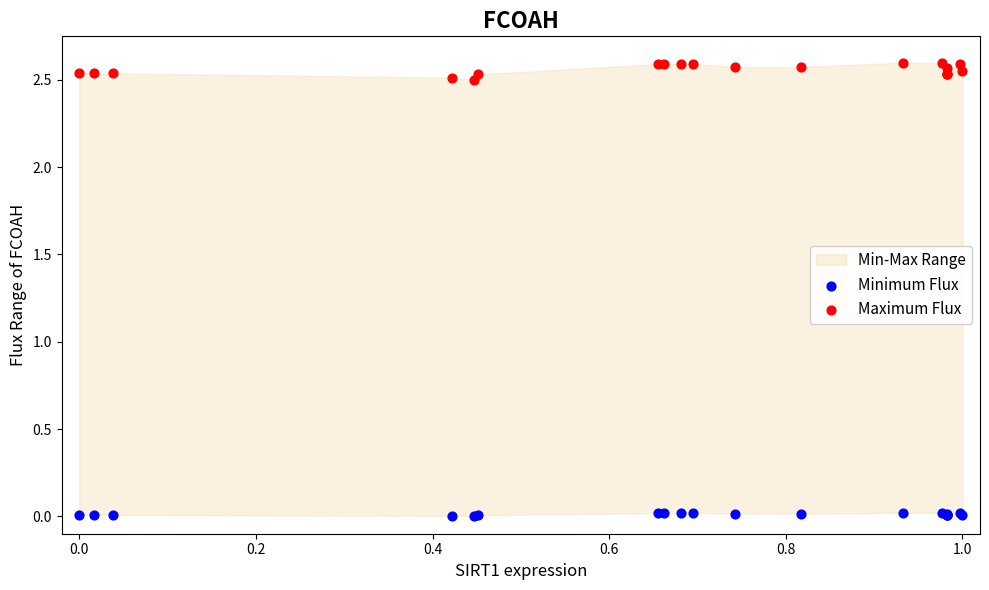

Which series has the widest spread of Y values?

Maximum Flux